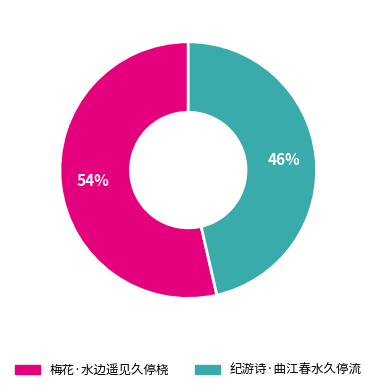

Is it true that 纪游诗·曲江春水久停流 is 56% of the pie?

False